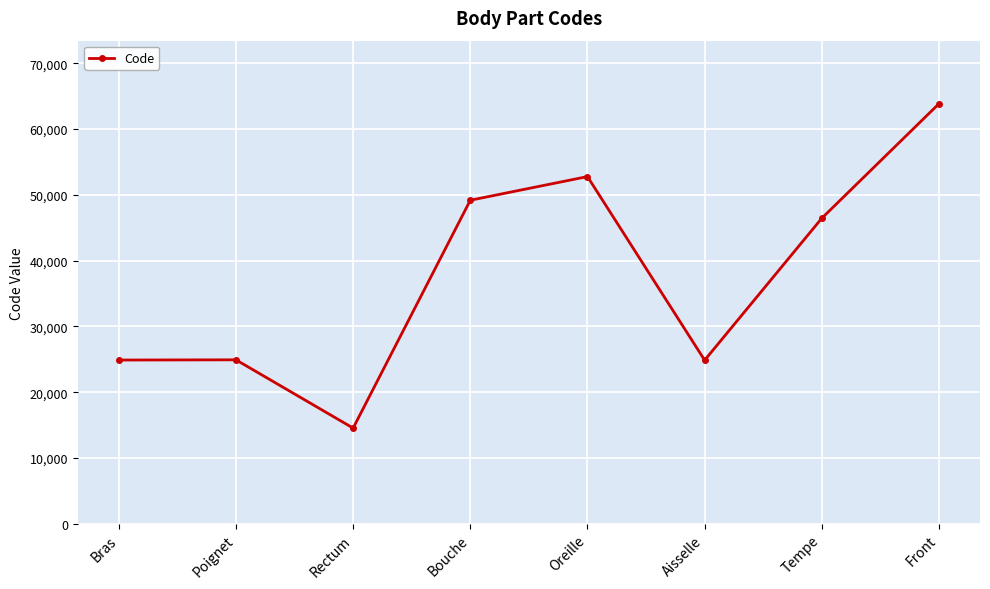

How many points are lower than both their immediate neighbors (excluding endpoints)?

2